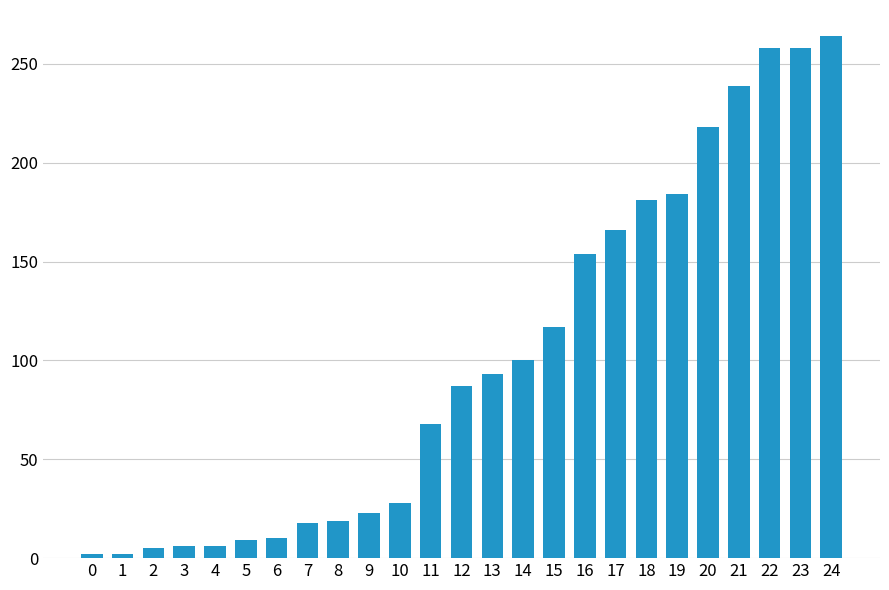

Approximately how many times larger is the value at 3 compared to 9?

0.3